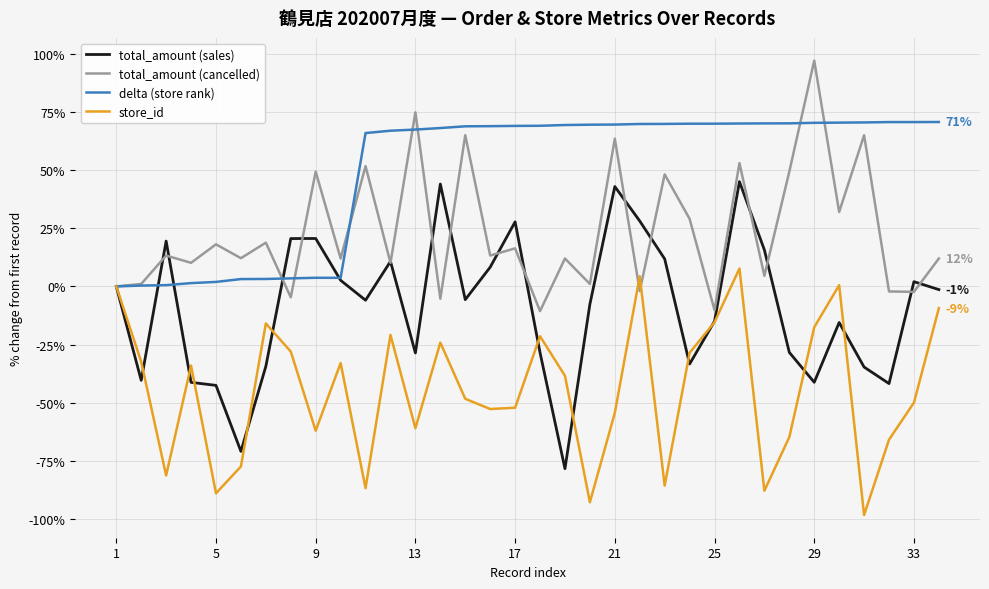

Which series has the widest spread of values?

total_amount (sales)